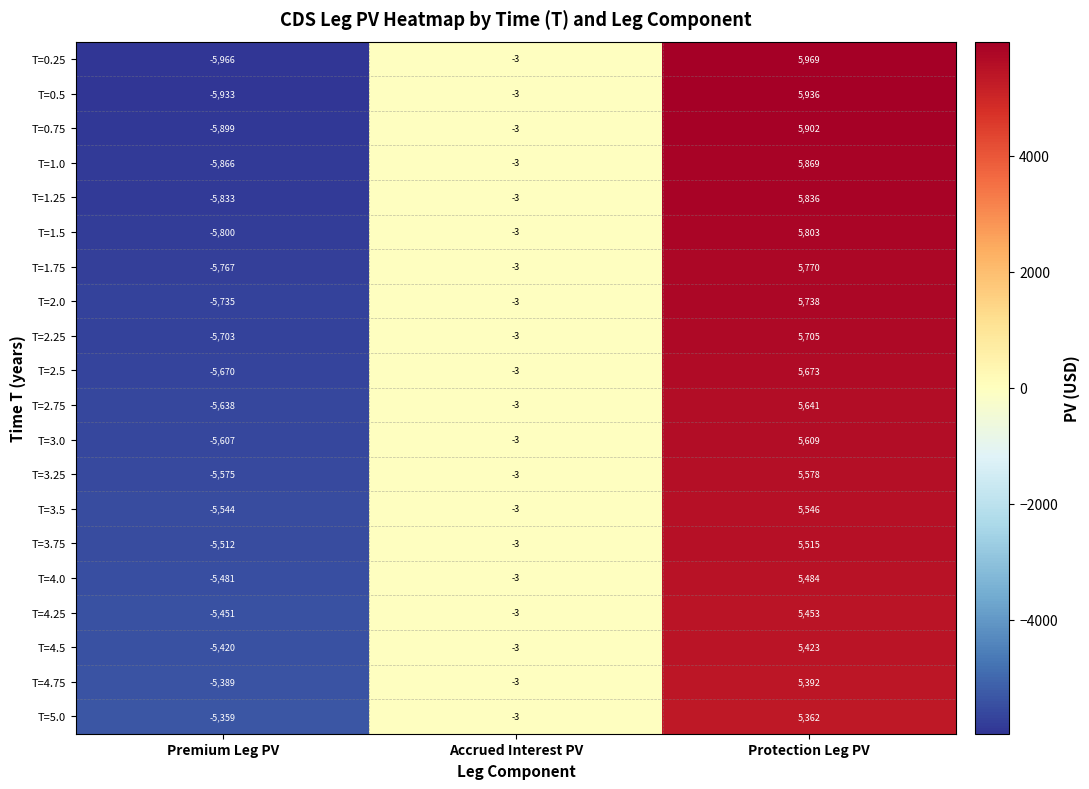

What is the difference between the highest and lowest values at Premium Leg PV?

607